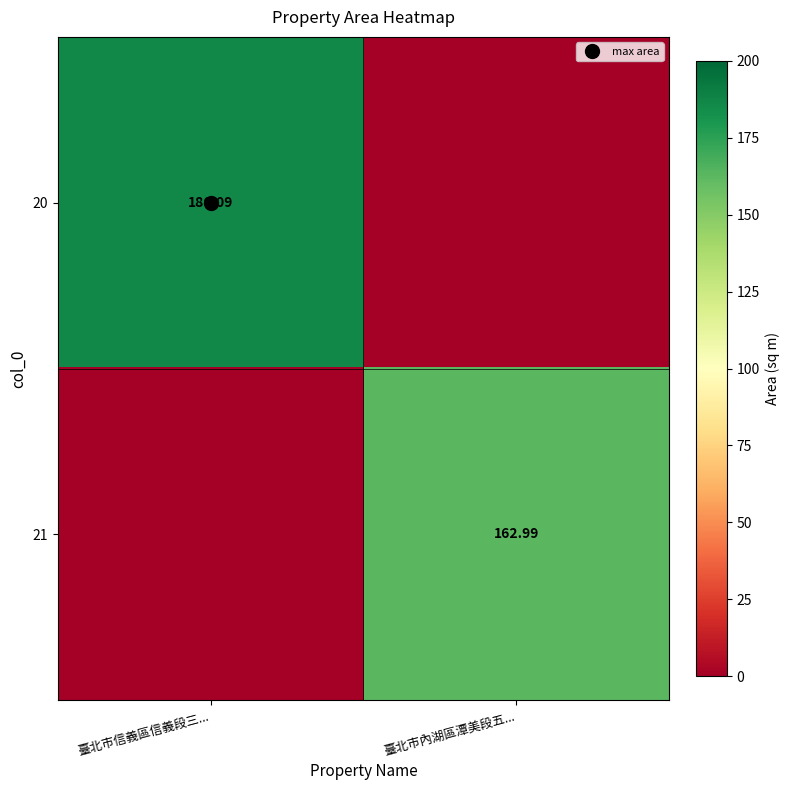

Between 臺北市內湖區潭美段五... and 臺北市信義區信義段三..., which is larger?

臺北市信義區信義段三...